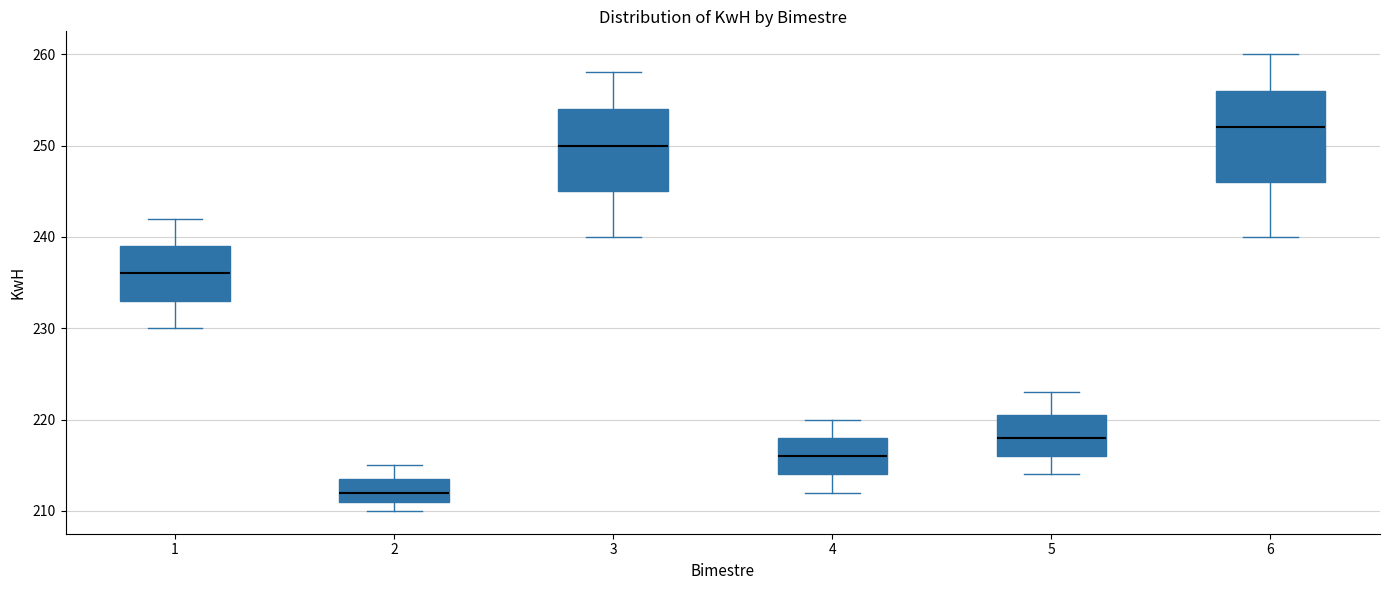

Reading left to right, read every box against the y-axis: the position of its median line, the range the box covers, and the ends of its whiskers. The values are not printed on the chart, so give them approximately, as read against the axis.

1: median 236, box 233 to 239, whiskers 230 to 242
2: median 212, box 211 to 214, whiskers 210 to 215
3: median 250, box 245 to 254, whiskers 240 to 258
4: median 216, box 214 to 218, whiskers 212 to 220
5: median 218, box 216 to 221, whiskers 214 to 223
6: median 252, box 246 to 256, whiskers 240 to 260